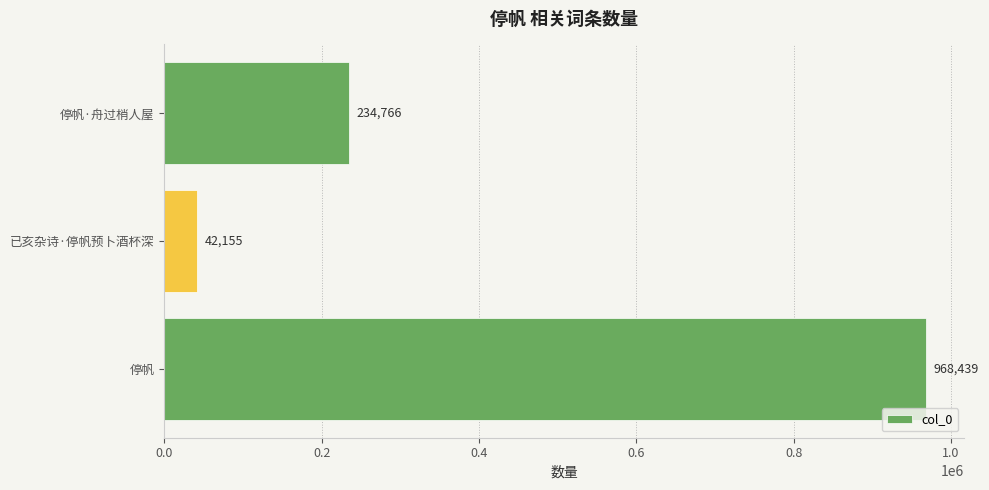

What is the difference between the maximum and minimum values?

926284